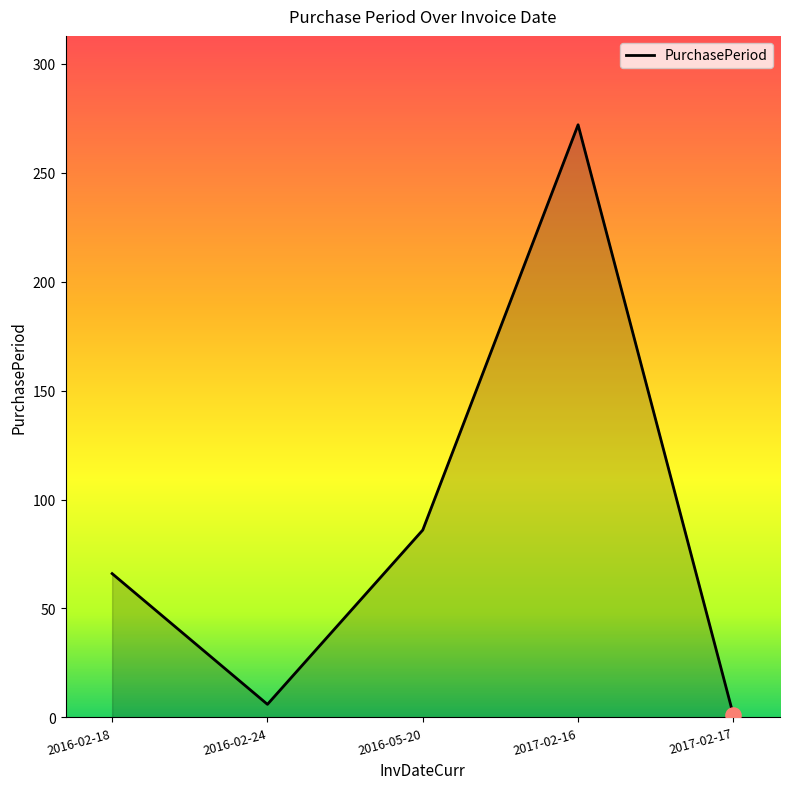

What is the change in value from 2016-02-24 to 2016-05-20?

+80